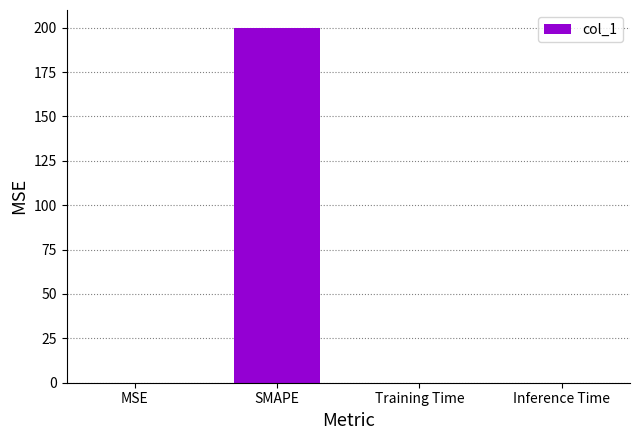

True or false: the data shows 0.0 at MSE.

True